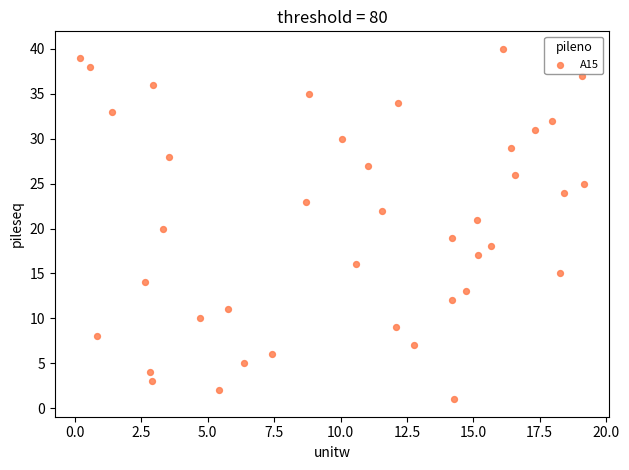

What is the range of Y values (max minus min)?

39